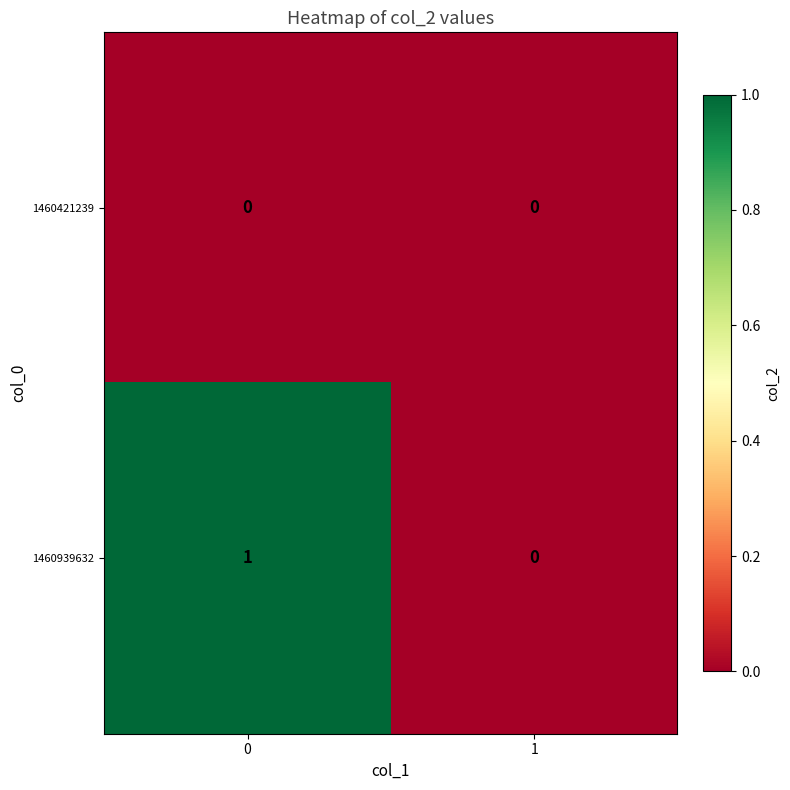

List the series in order of their peak value, lowest first.

1460421239, 1460939632